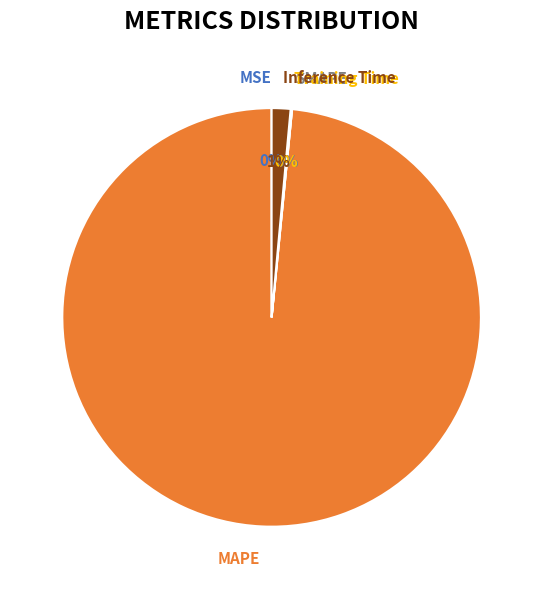

Is there a majority slice in this chart?

Yes